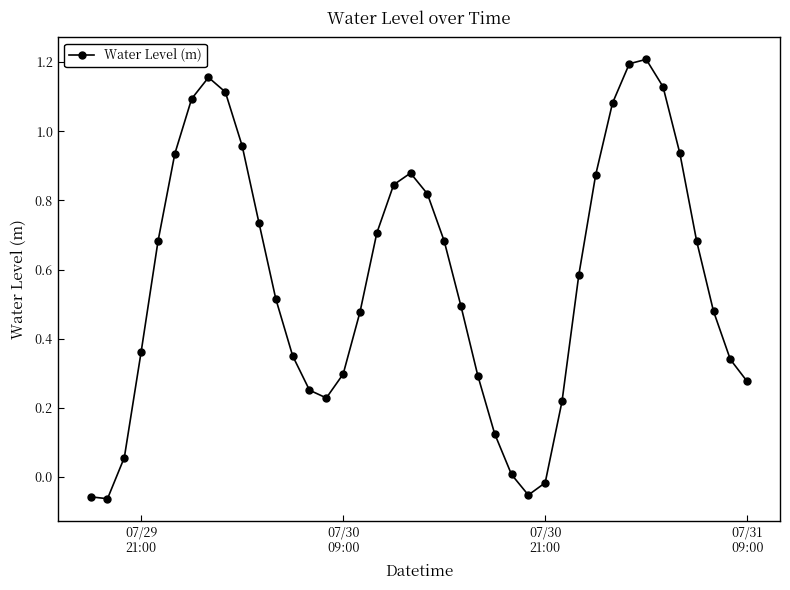

What is the difference between the maximum and minimum values?

1.3